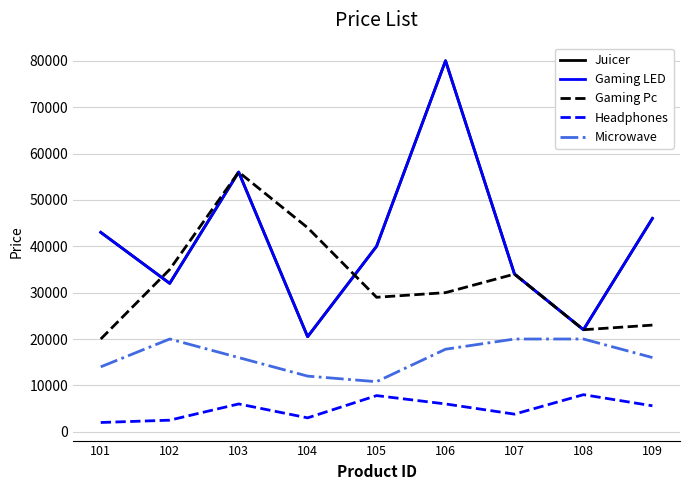

The value of Gaming Pc at 101 is 4036. True or false?

False